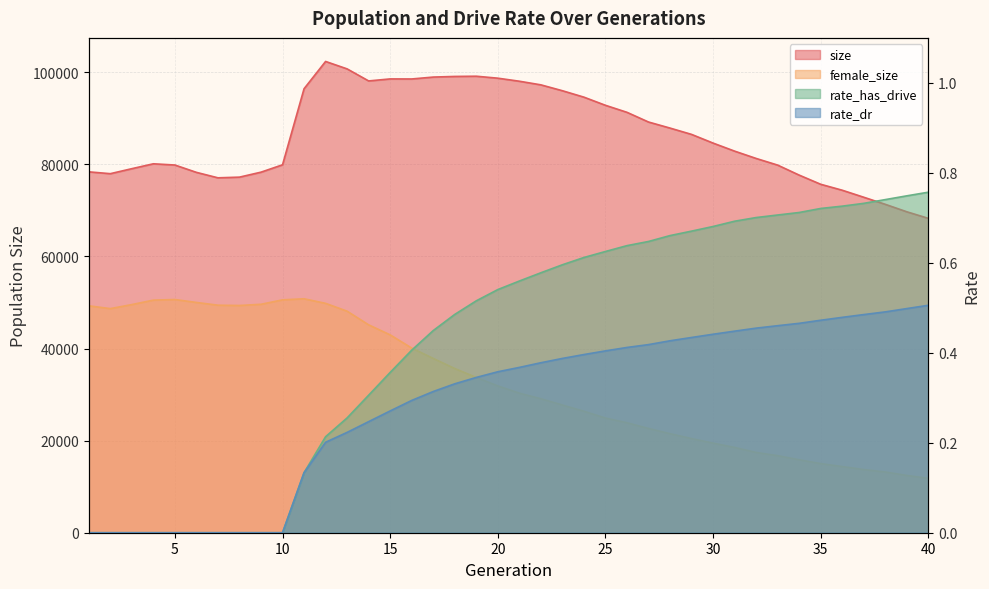

True or false: rate_dr and female_size cross at least once.

False